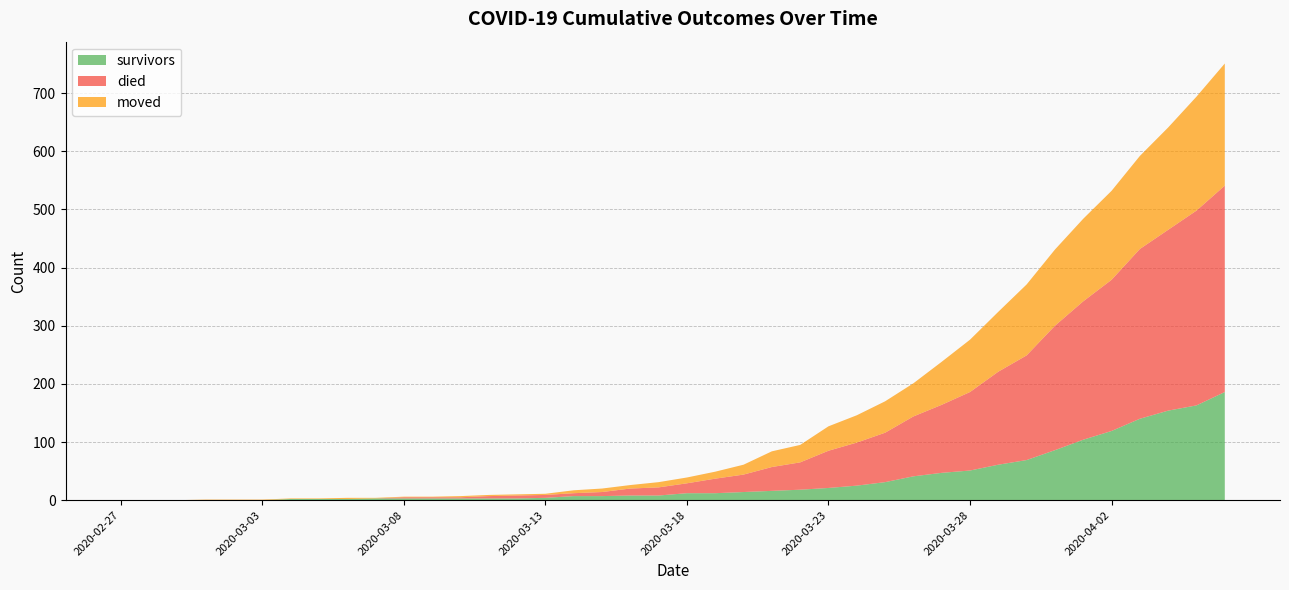

Reading left to right, what are all the values shown in this chart?

survivors: 0	0	0	0	0	0	2	2	2	3	3	3	3	3	3	4	7	7	8	8	12	12	14	16	18	21	25	31	41	47	51	61	69	86	104	119	140	154	163	186
died: 0	0	0	0	0	0	0	0	0	0	2	2	2	4	5	5	5	7	12	14	17	25	30	41	47	64	74	85	103	117	135	160	180	214	238	260	292	311	335	355
moved: 0	0	0	1	1	1	1	1	2	1	1	1	2	2	2	2	5	6	6	9	10	12	17	27	30	42	47	54	57	74	90	103	122	131	142	153	160	176	196	210